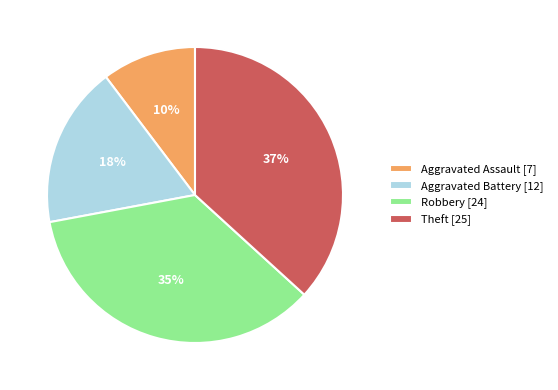

Is the sum of Aggravated Battery [12] and Aggravated Assault [7] greater than half?

No